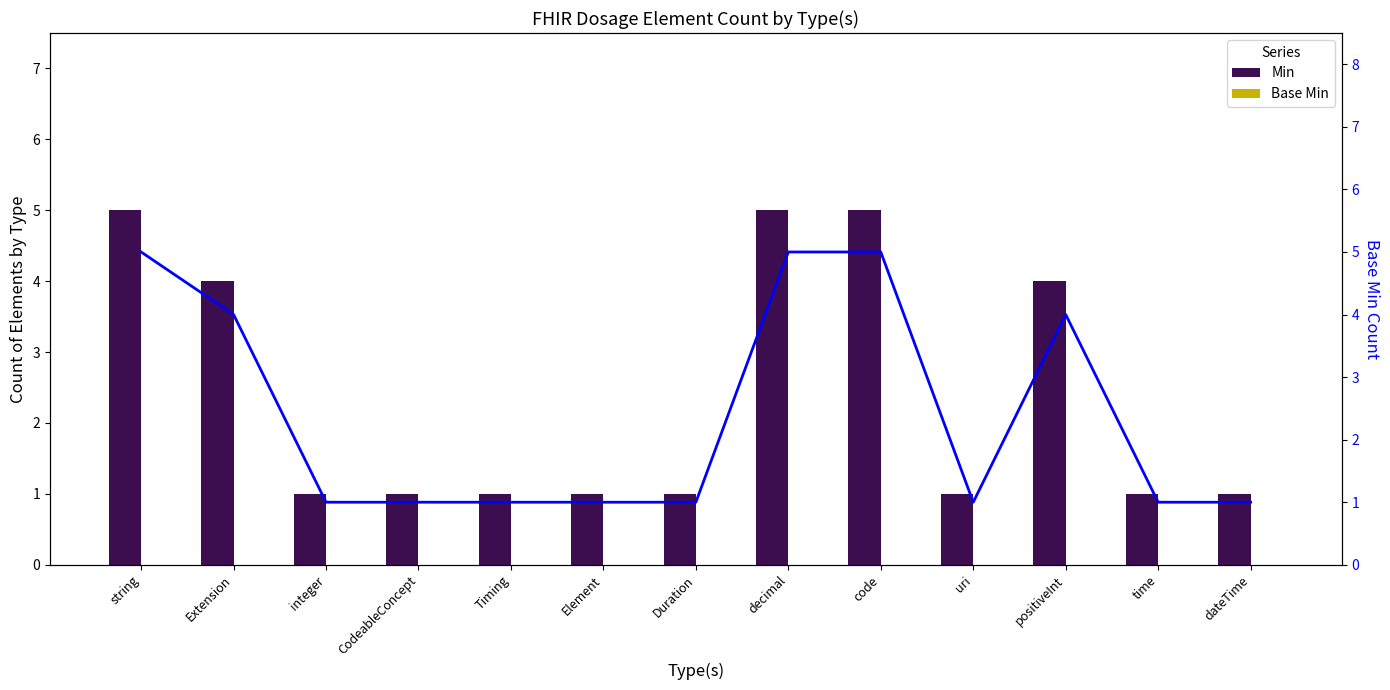

List the labels in order of Min value, smallest first.

integer, CodeableConcept, Timing, Element, Duration, uri, time, dateTime, Extension, positiveInt, string, decimal, code